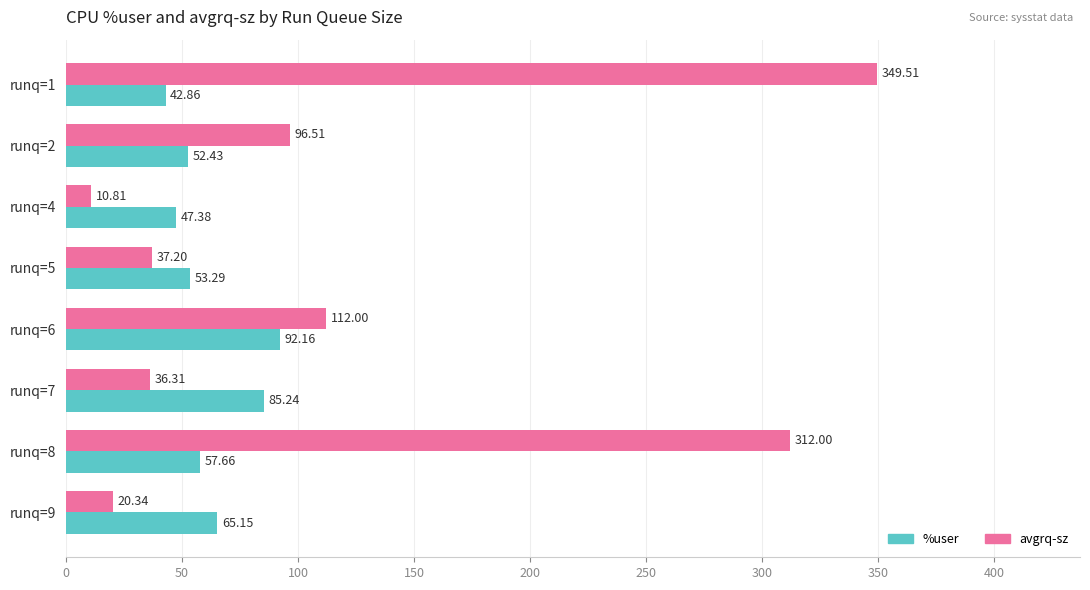

Between runq=5 and runq=9, which series saw the biggest shift?

avgrq-sz